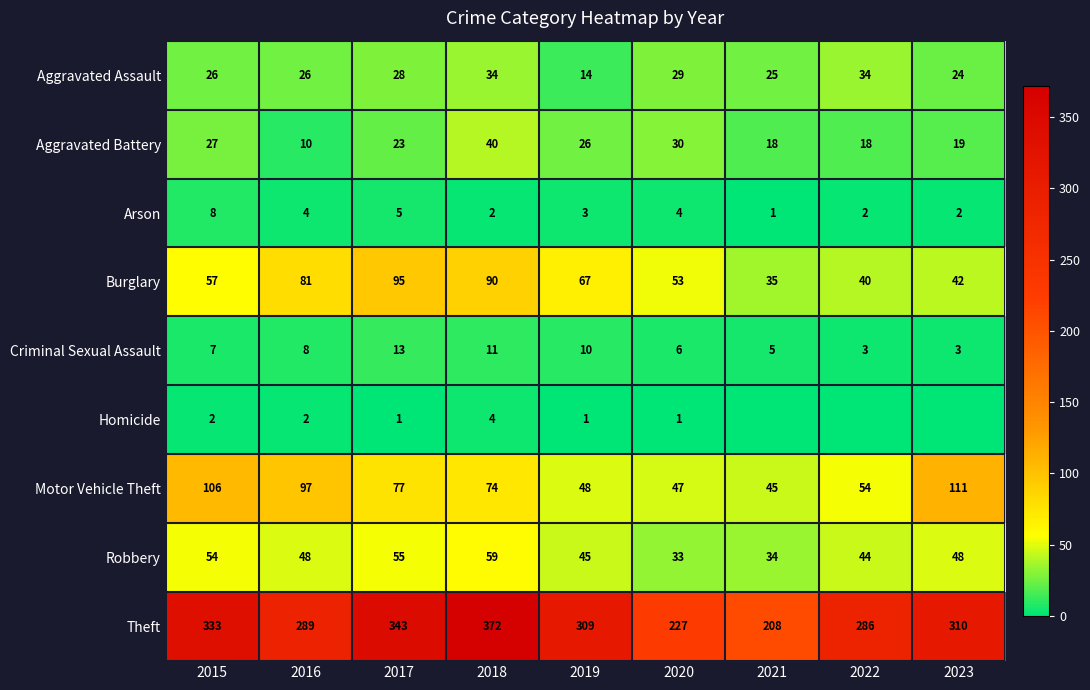

Between 2015 and 2016, which is larger?

2015